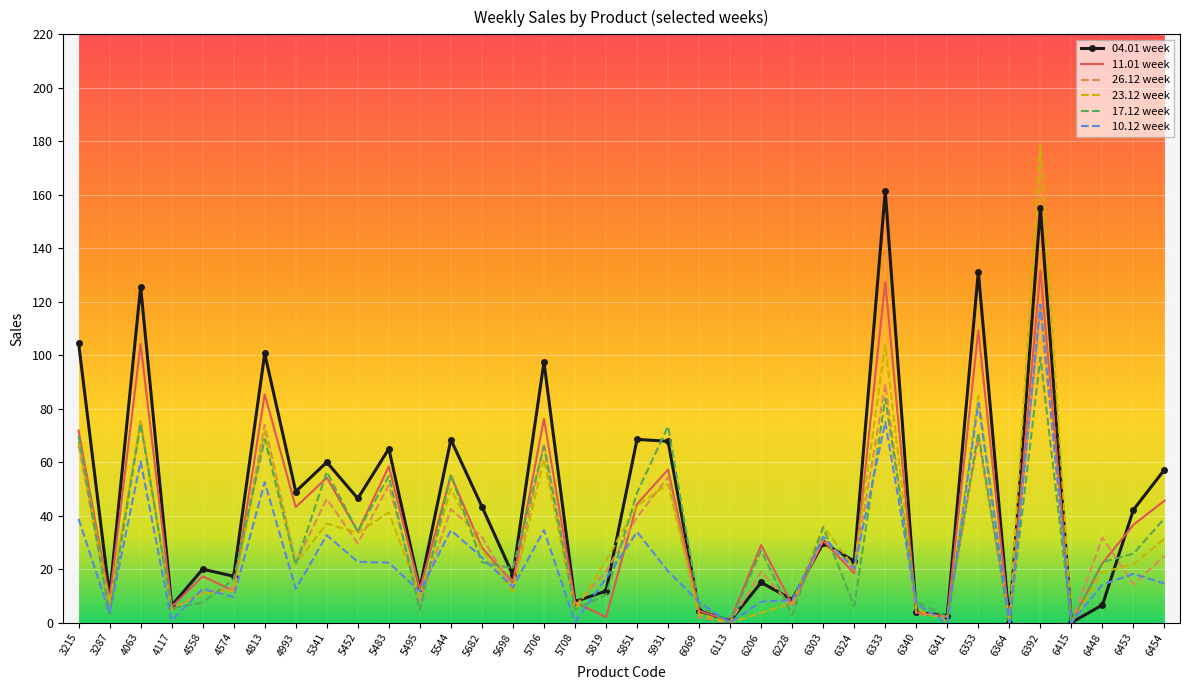

True or false: 10.12 week has a value of 119.0 at 6392.

True